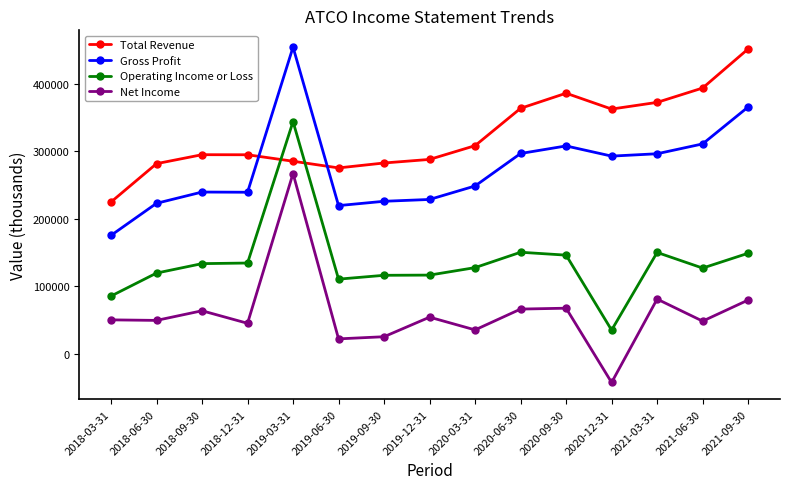

How many values in the Gross Profit series are below 248600?

7